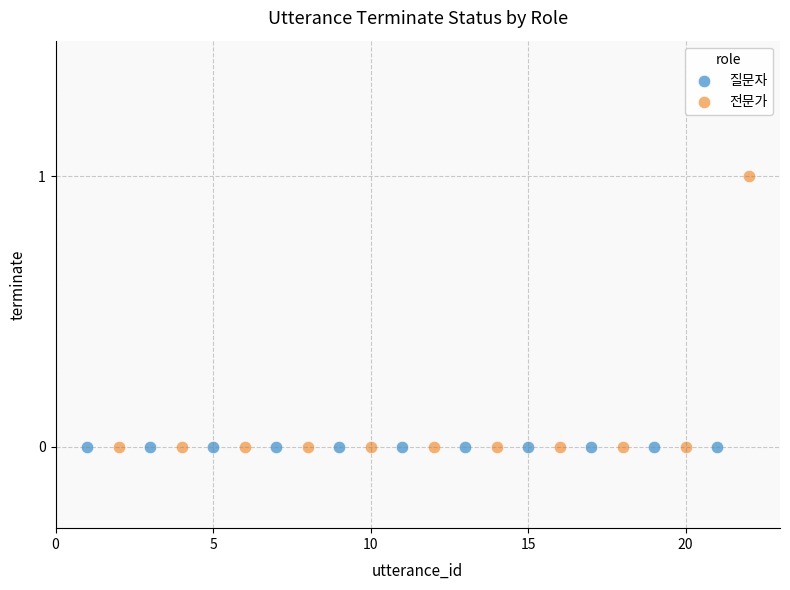

Which series reaches the maximum Y coordinate?

전문가